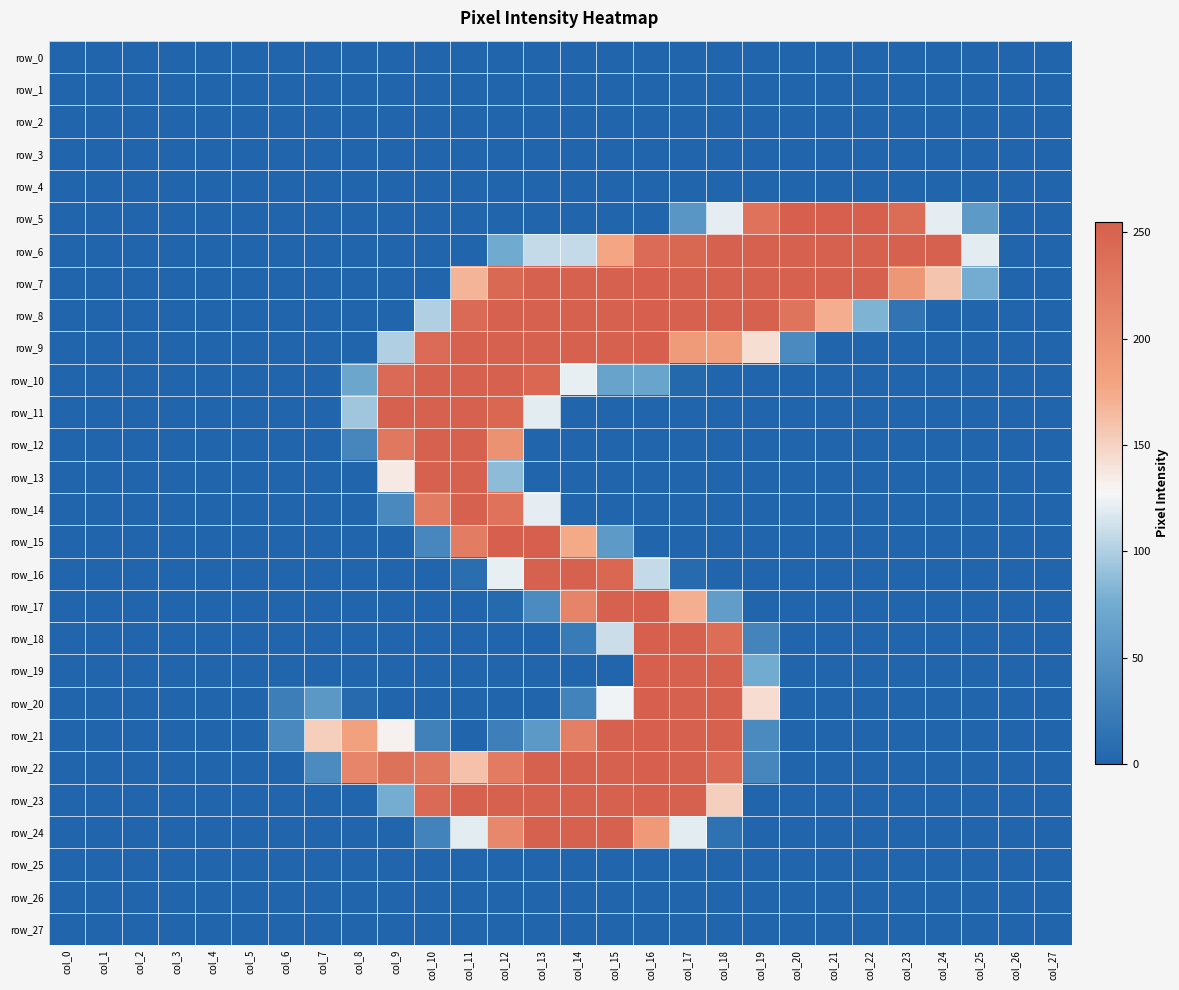

What is the average value of the row_22 series?

95